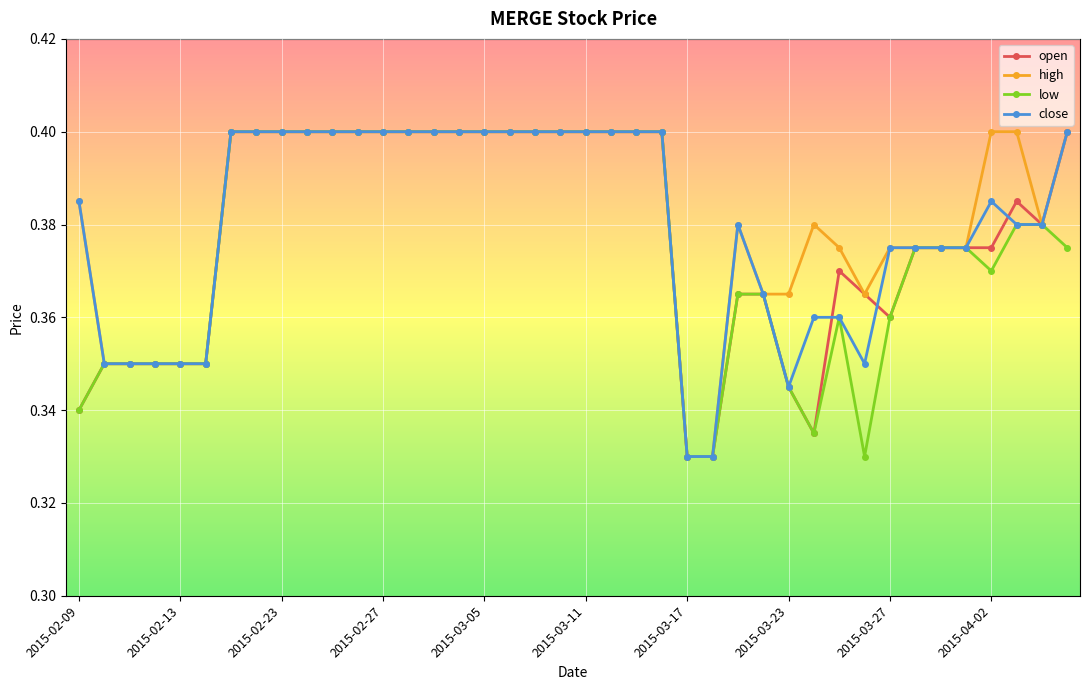

Which series has the largest total across all categories?

high